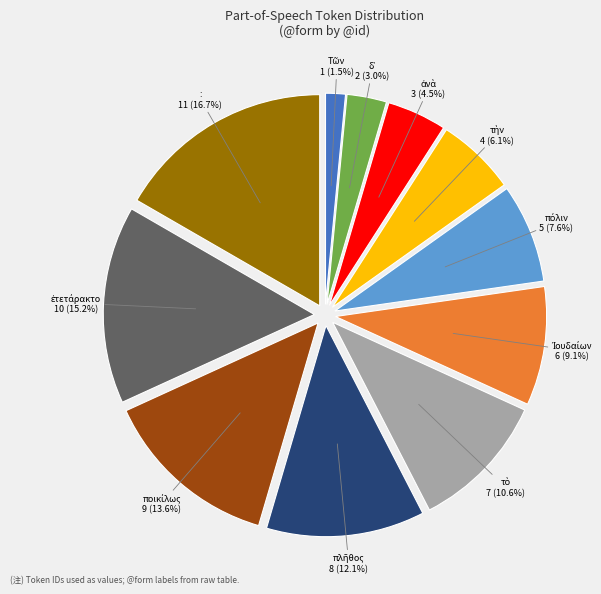

Does any single category account for the majority?

No